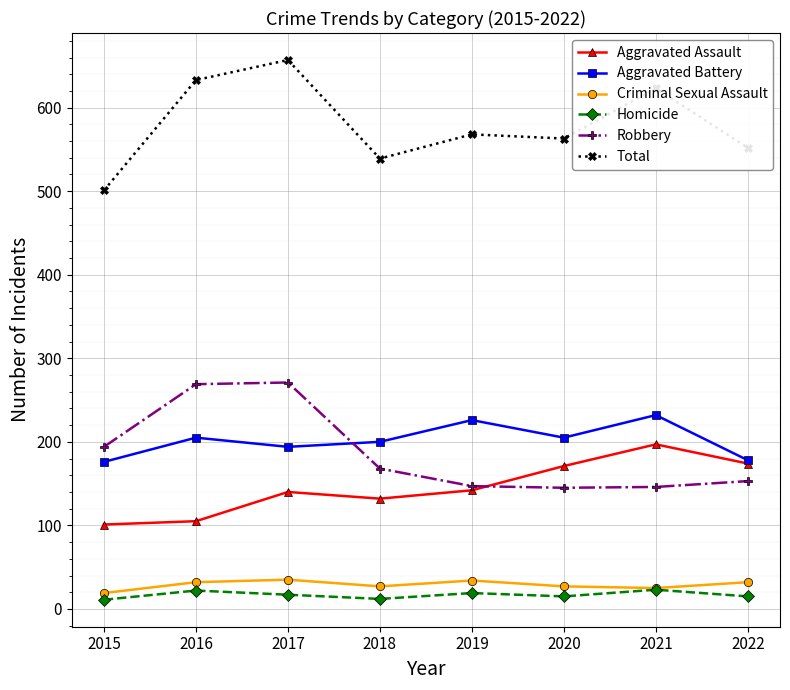

True or false: Criminal Sexual Assault has more than 0 interior local peaks.

True